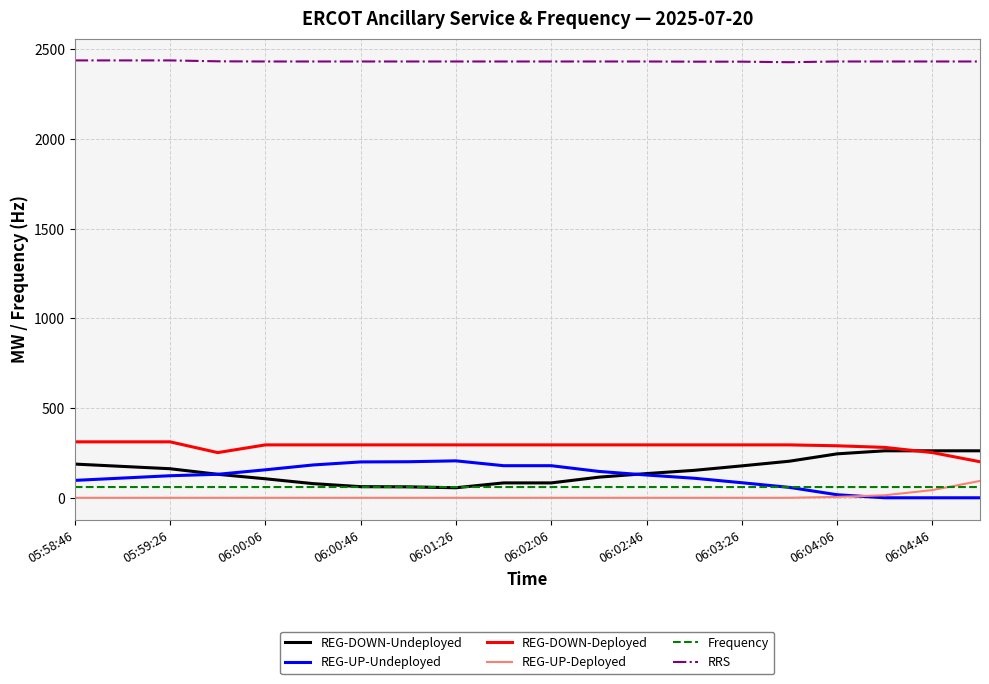

True or false: REG-UP-Undeployed and RRS intersect in this chart.

False